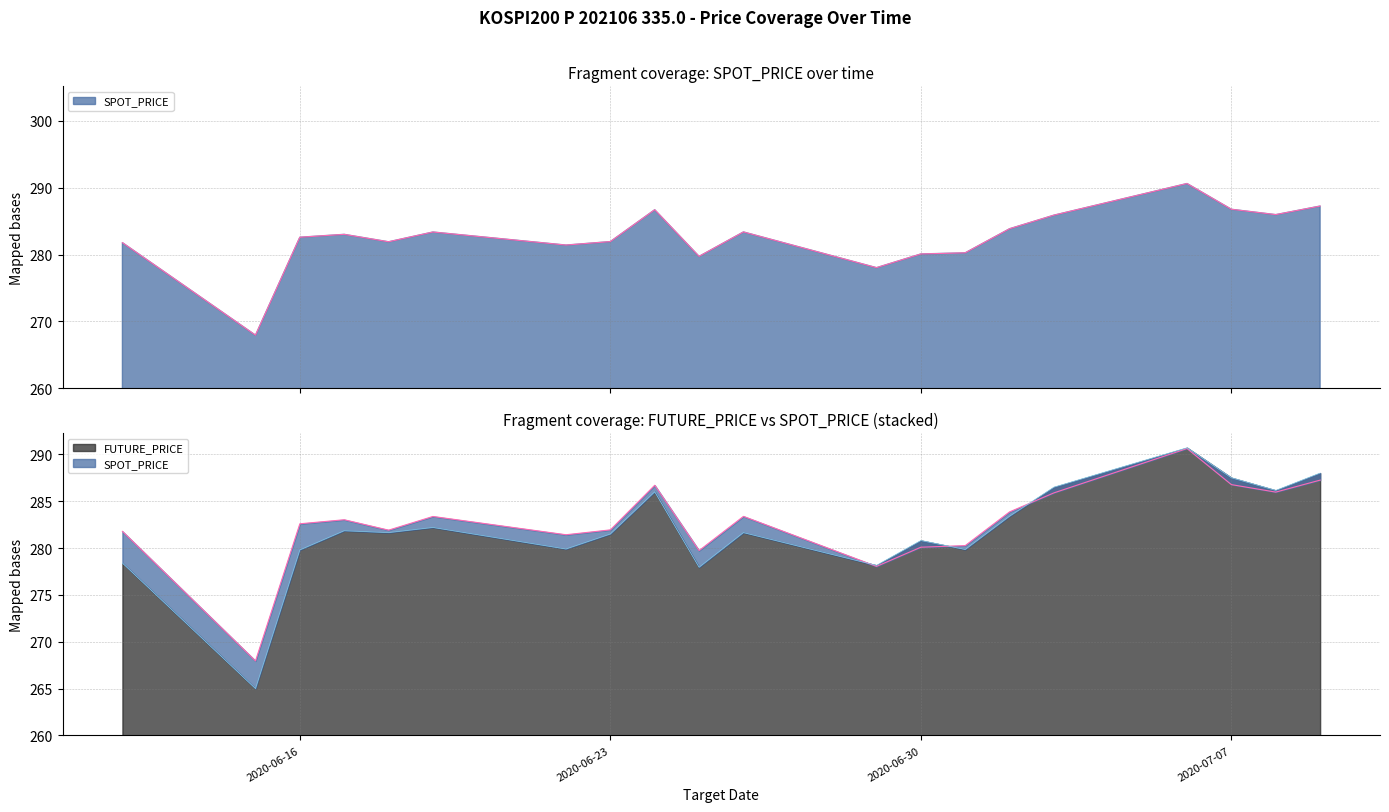

Which category has the lowest value across all series?

2020-06-15